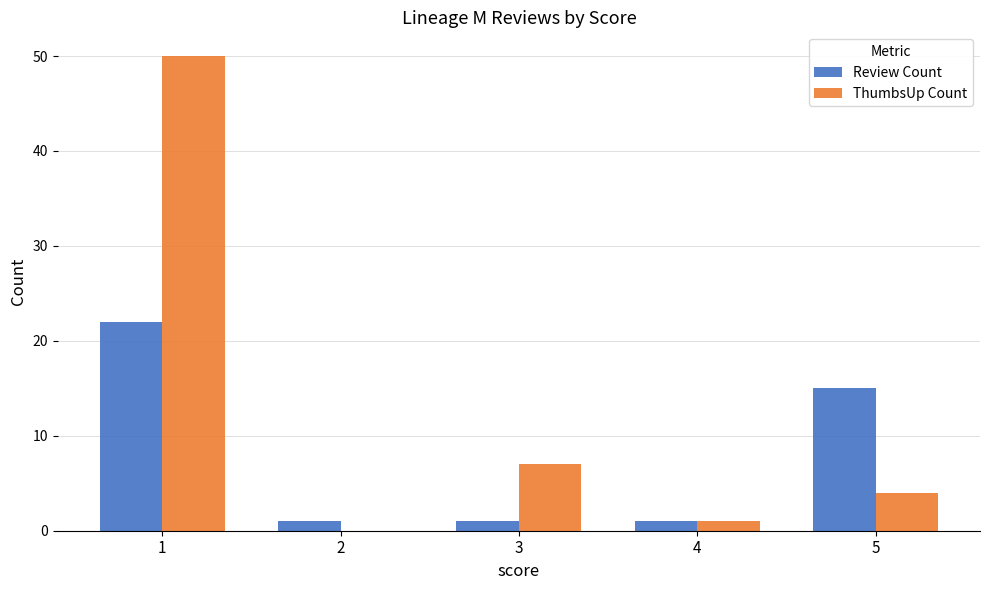

Which category has the highest value in the ThumbsUp Count series?

1